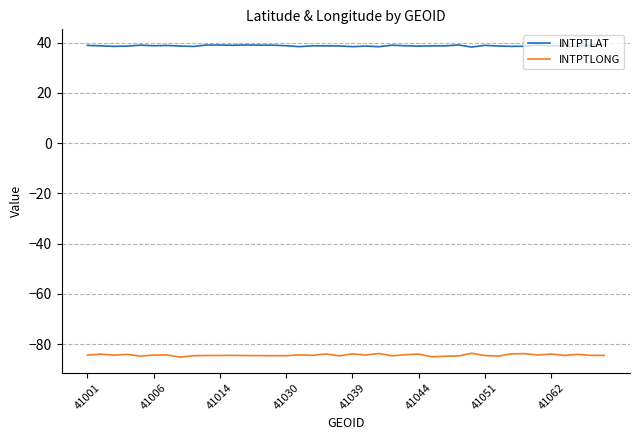

Rank the series by their average value, from highest to lowest.

INTPTLAT, INTPTLONG